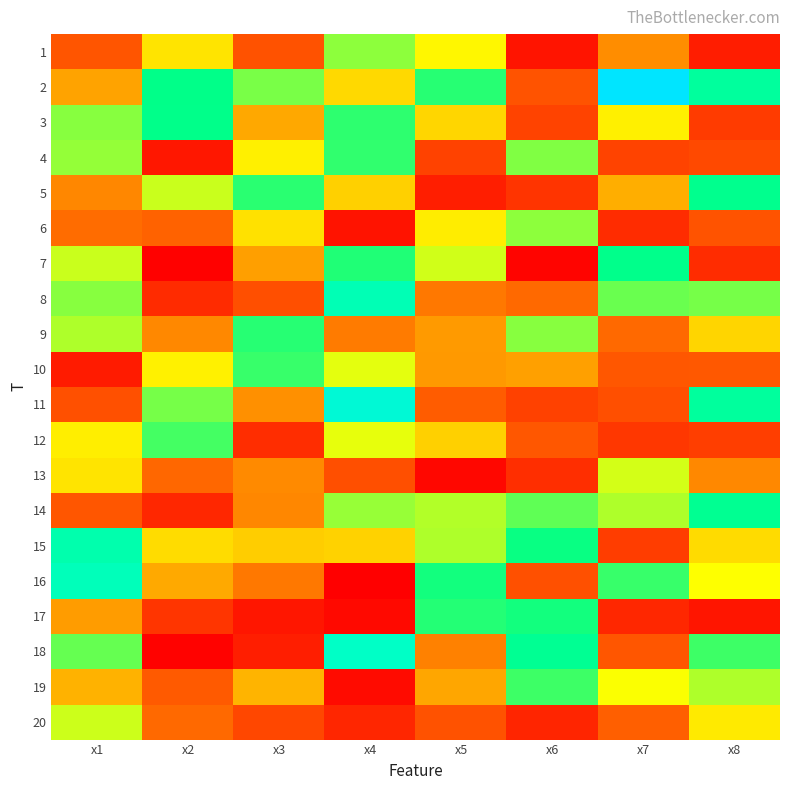

What is the difference between the highest and lowest values at x7?

9.0